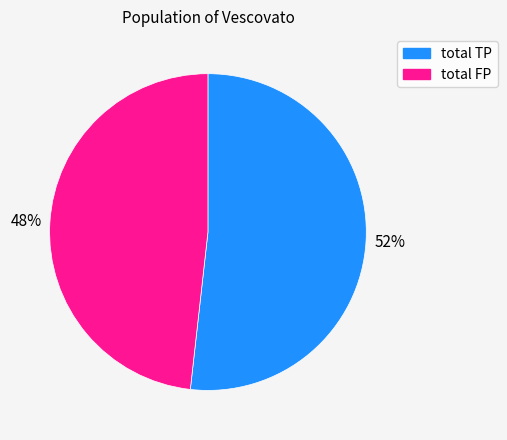

Which category has the biggest portion of the pie?

total TP